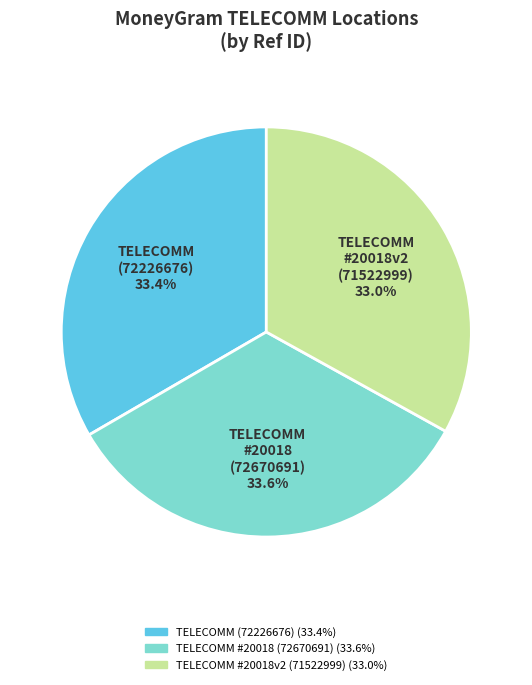

How many segments does this pie chart have?

3